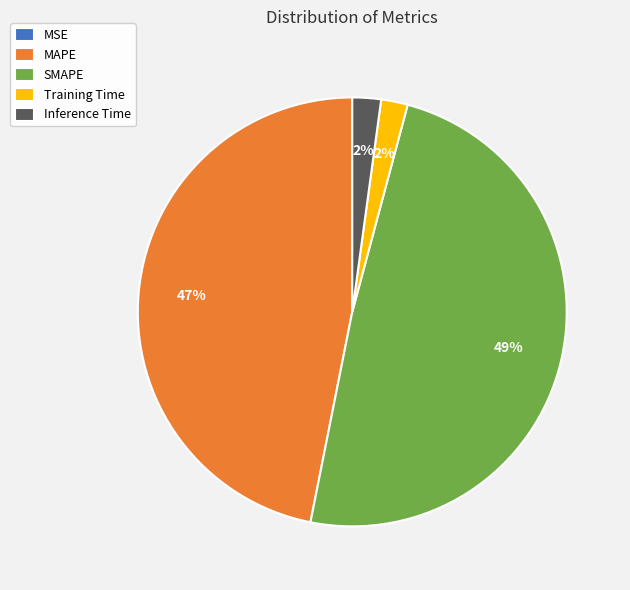

Between MAPE and SMAPE, which is larger?

SMAPE